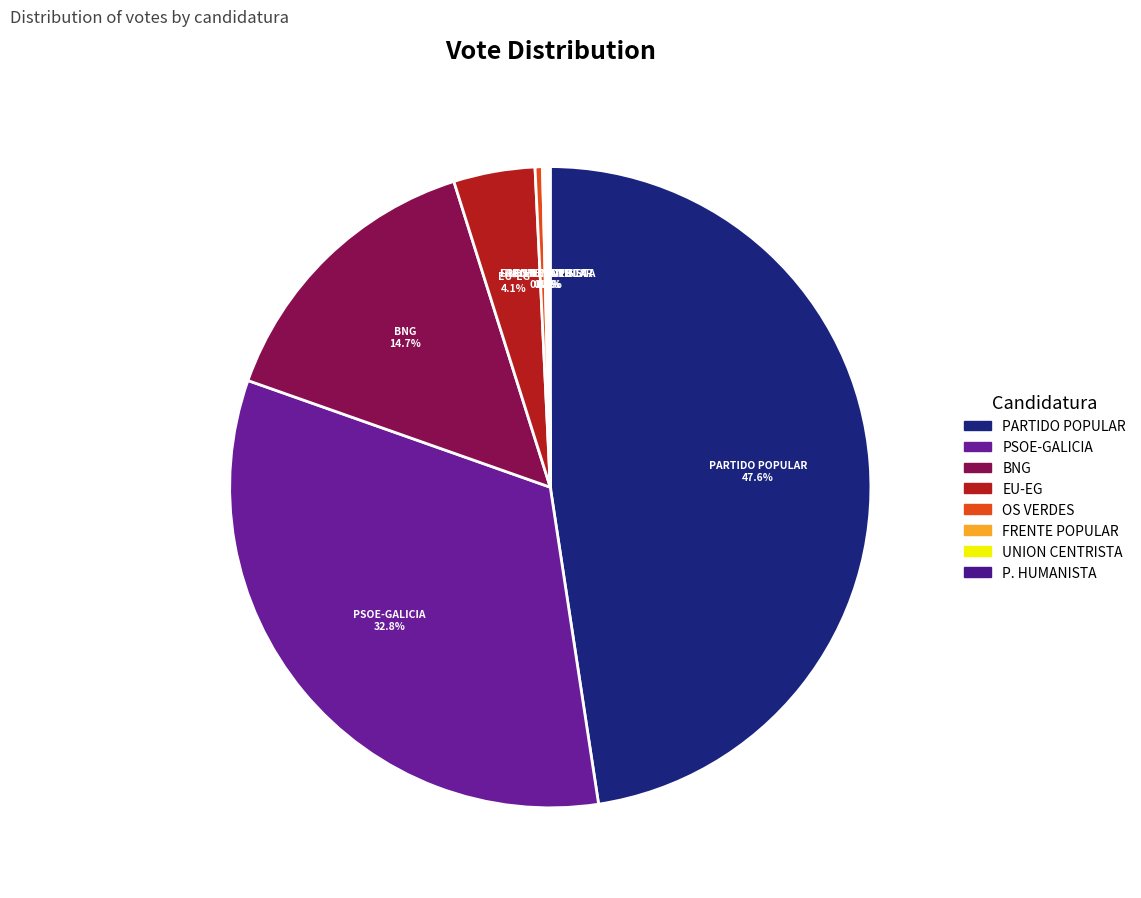

What is the smallest slice in the pie chart?

PARTIDO HUMANISTA